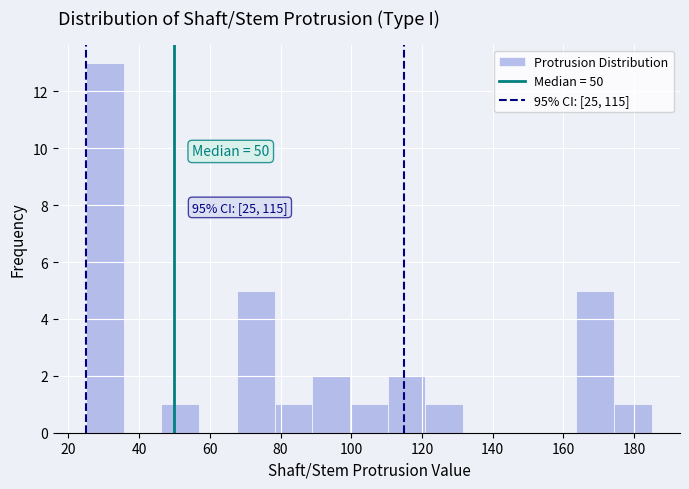

Over which range of the x-axis is the bar tallest?

26 to 36